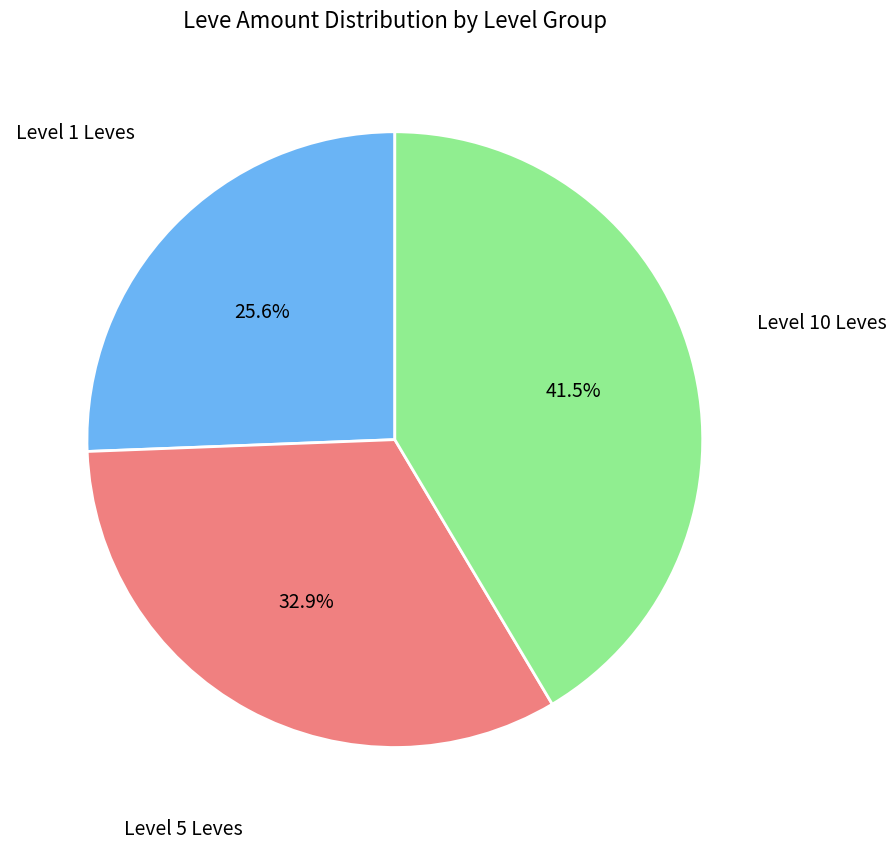

Does any single category account for the majority?

No